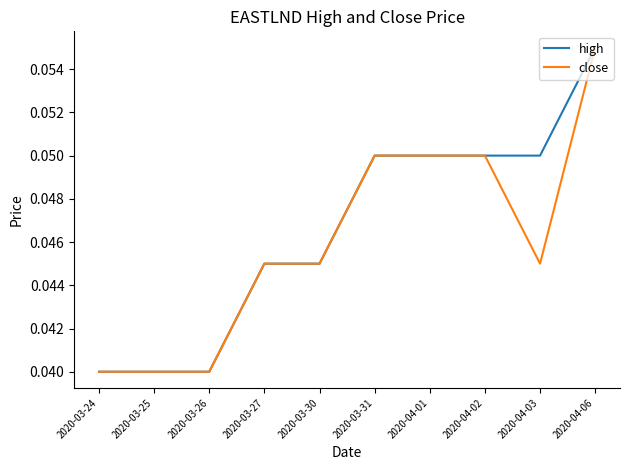

Which series changed the most between 2020-03-27 and 2020-04-03?

high